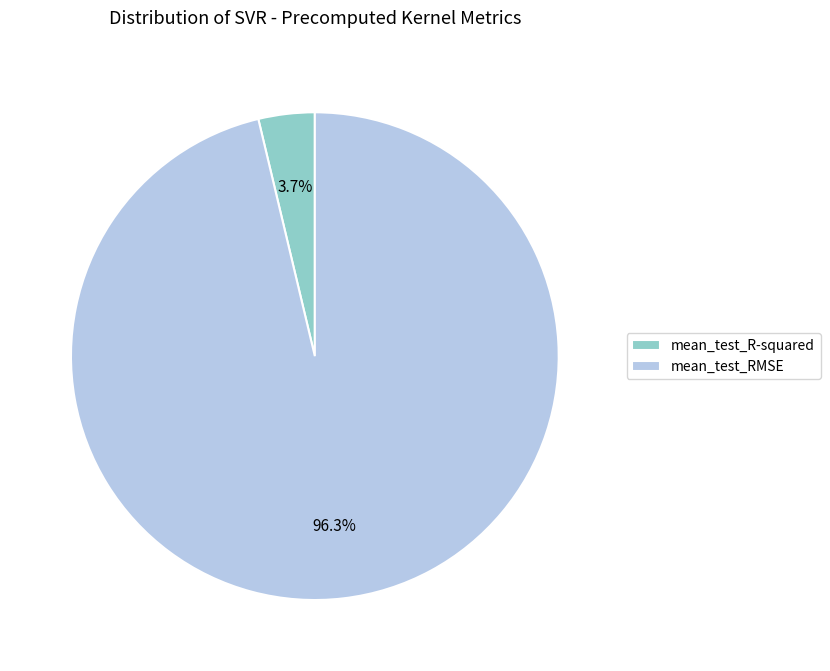

What is the majority slice?

mean_test_RMSE